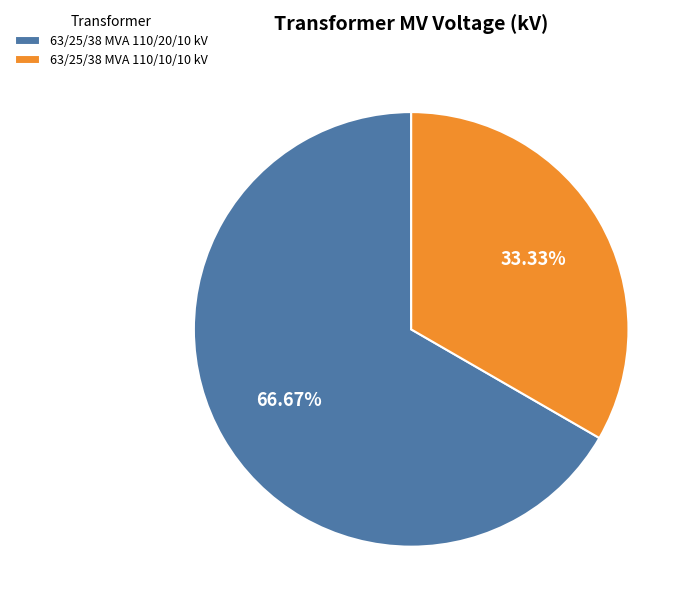

How many slices are in this pie chart?

2